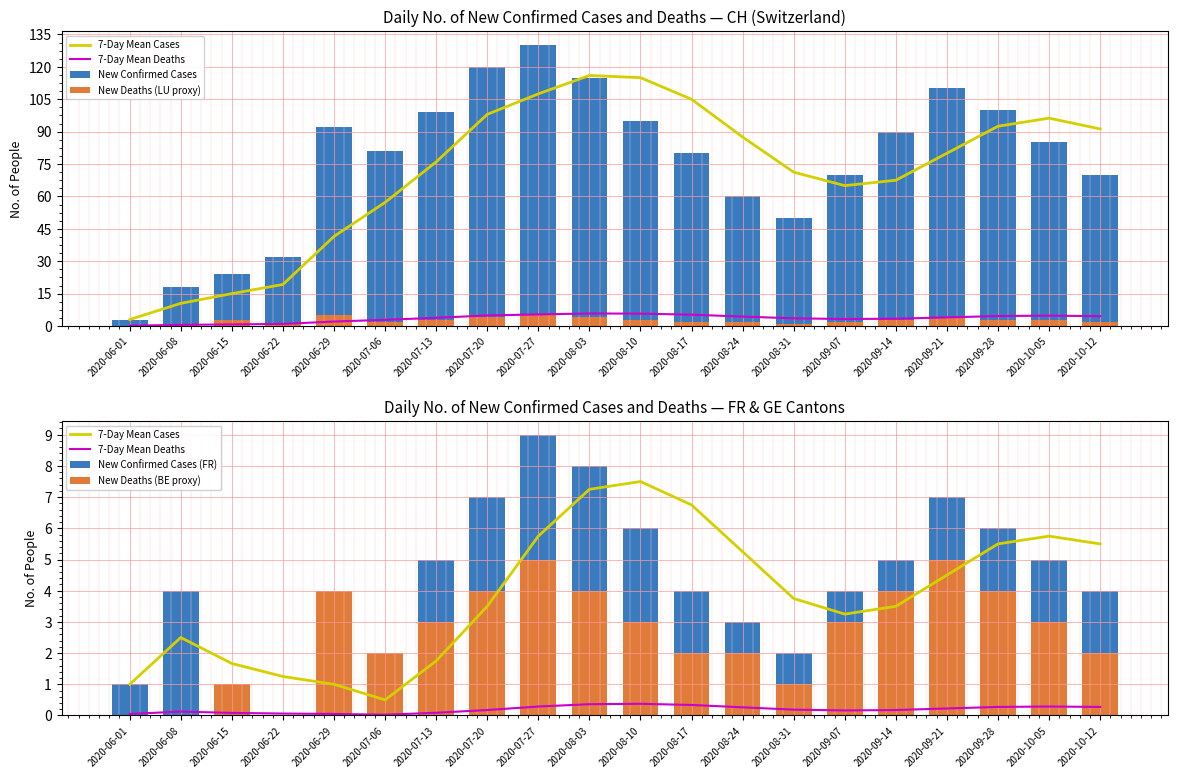

Between 2020-06-01 and 2020-08-31, which series saw the biggest shift?

New Confirmed Cases